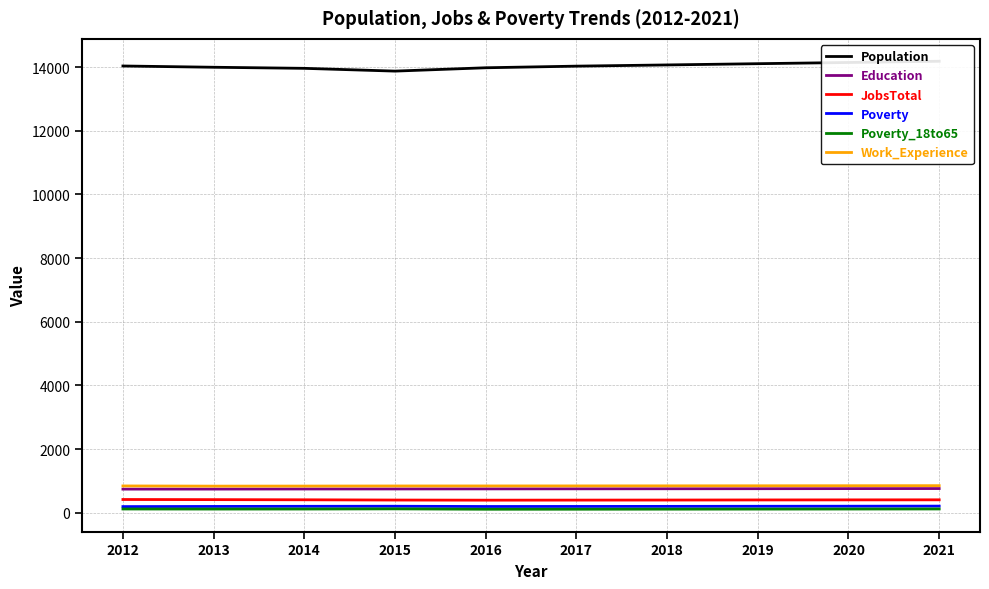

What is the minimum value for JobsTotal?

394